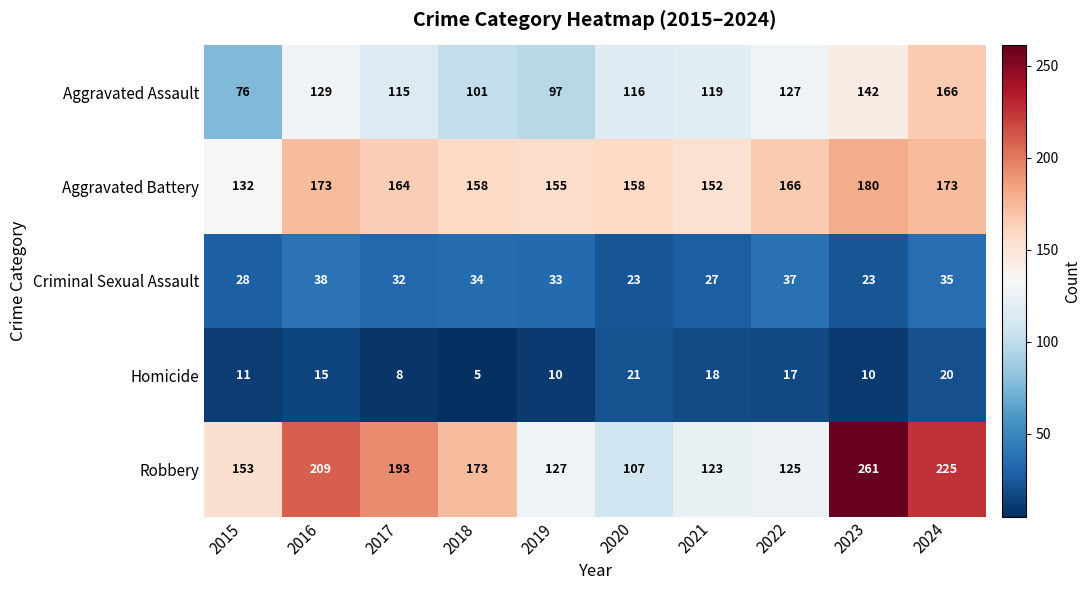

True or false: Criminal Sexual Assault has a value of 34 at 2018.

True